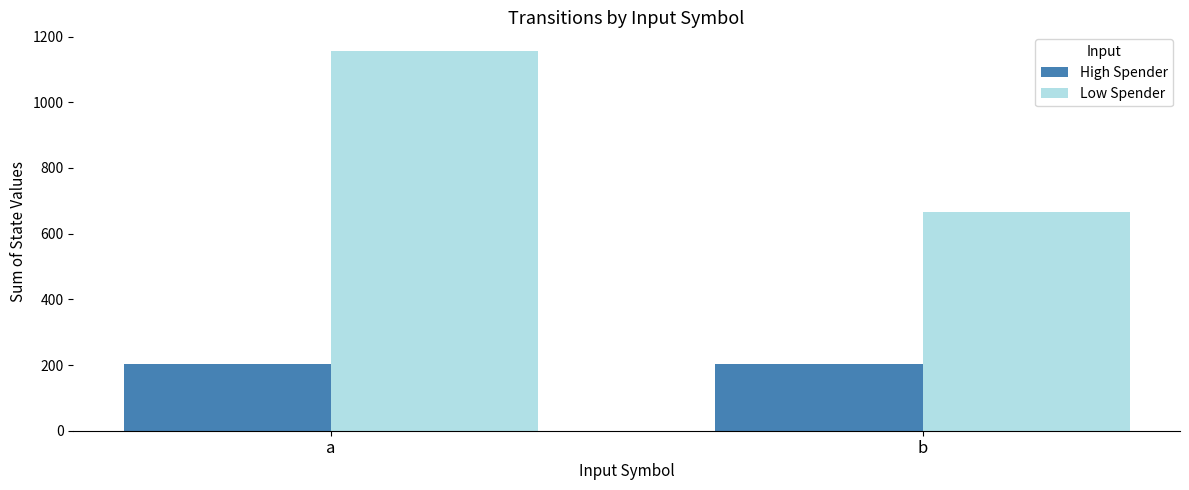

Rank the series by their maximum value, from highest to lowest.

Low Spender, High Spender